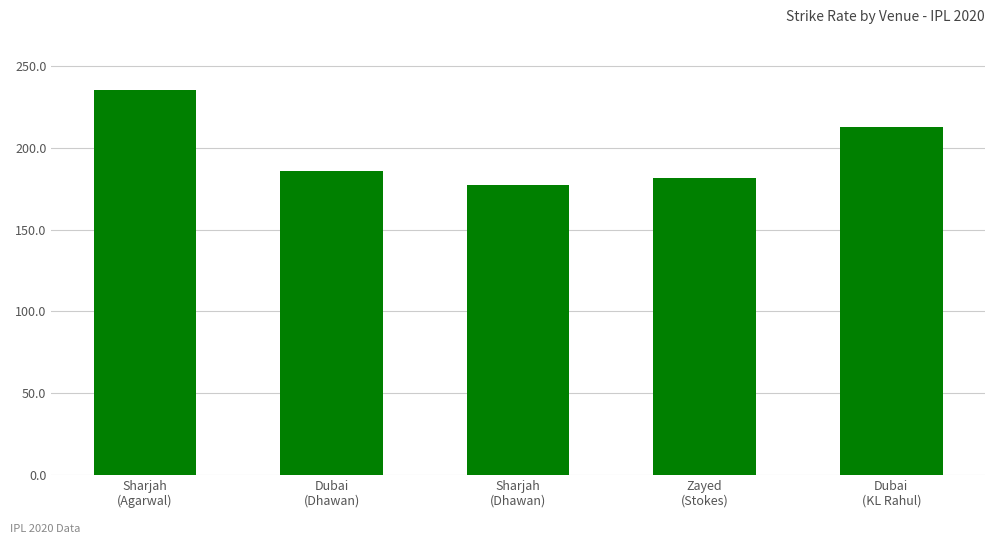

The chart shows a value of 212.9 at Dubai
(KL Rahul). True or false?

True